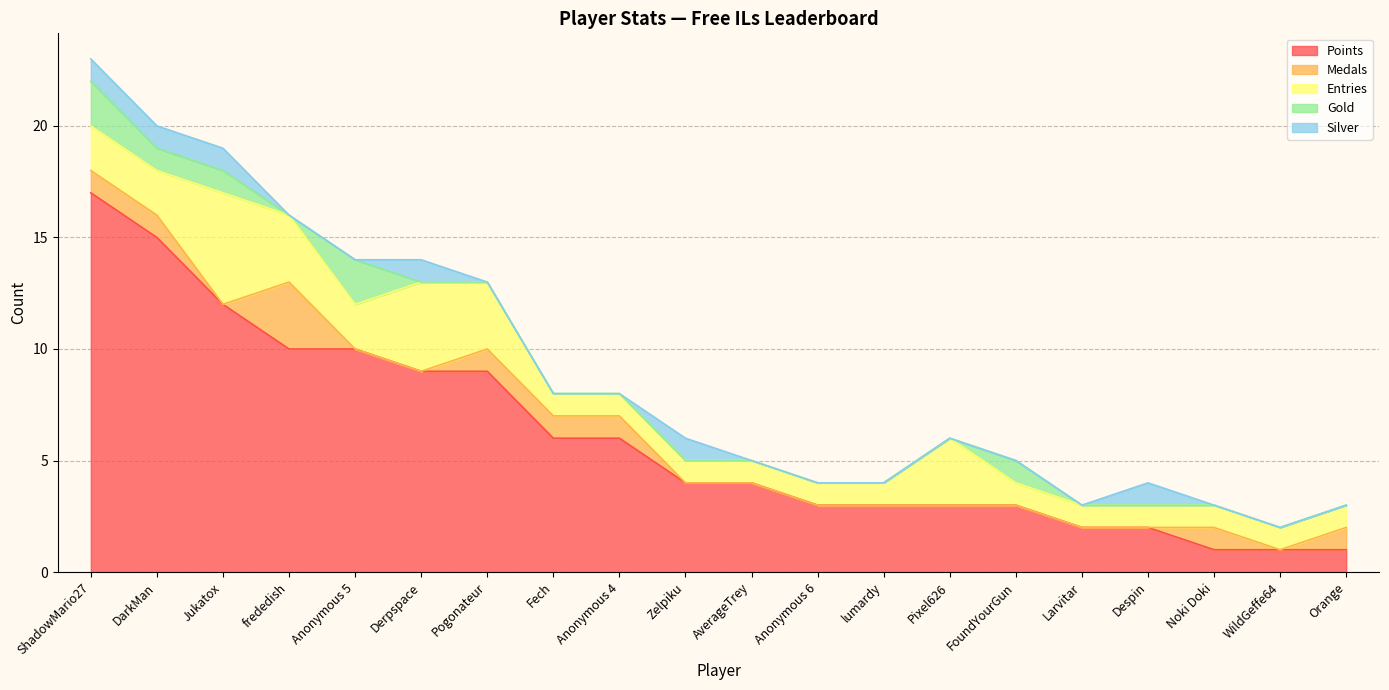

Between which two adjacent categories do Silver and Gold first intersect?

Anonymous 5 and Derpspace